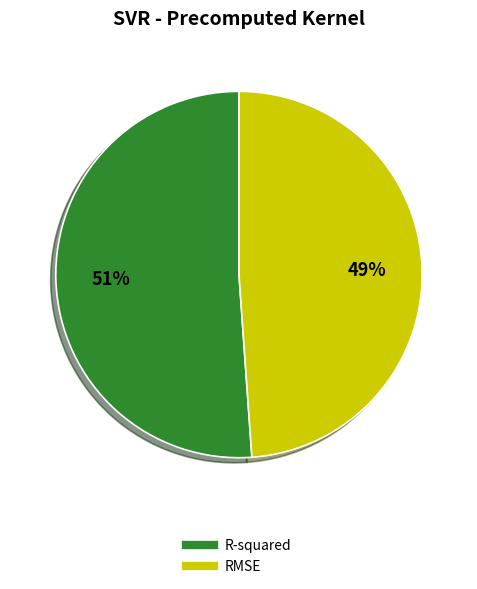

Count the number of slices in the pie.

2